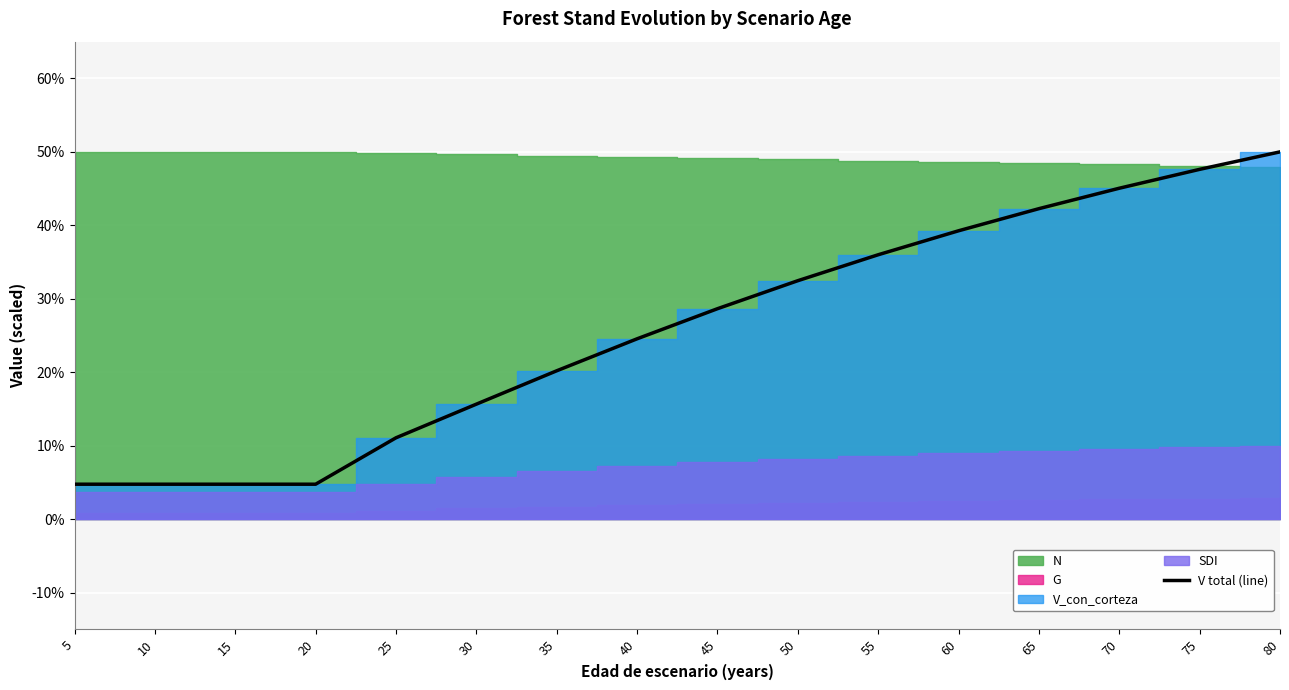

What is the difference between the maximum and minimum values?

45.2